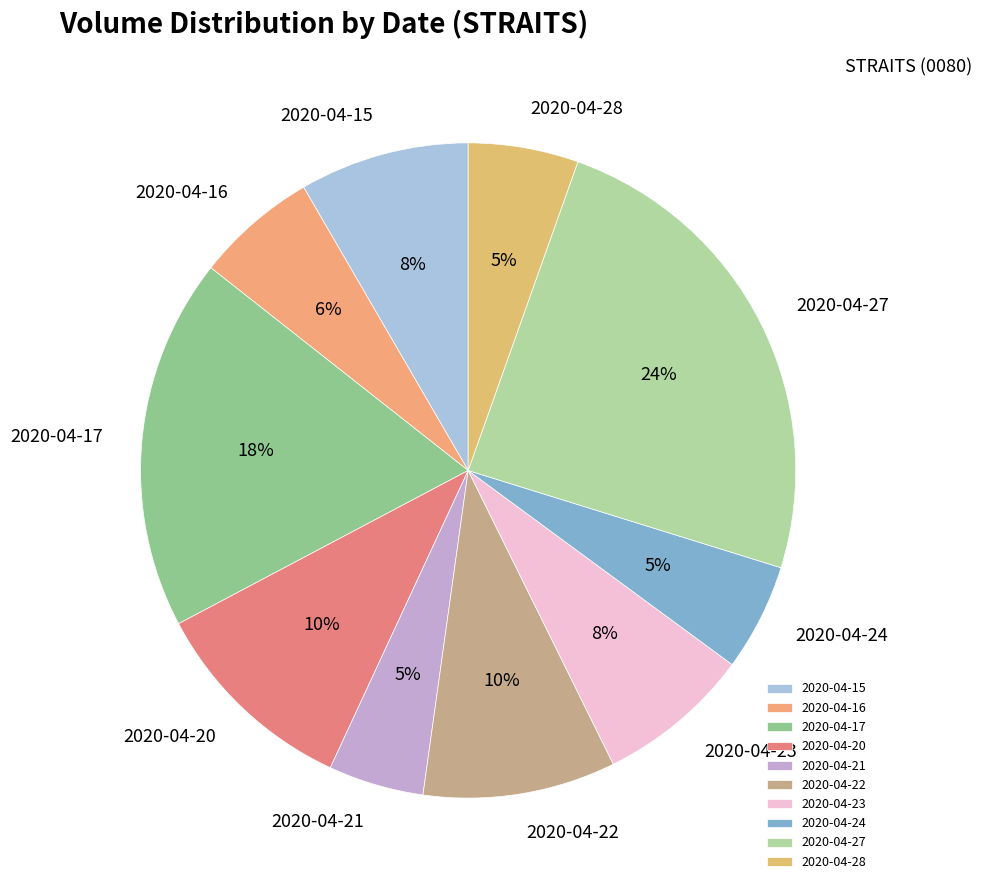

Between 2020-04-16 and 2020-04-28, which is larger?

2020-04-16